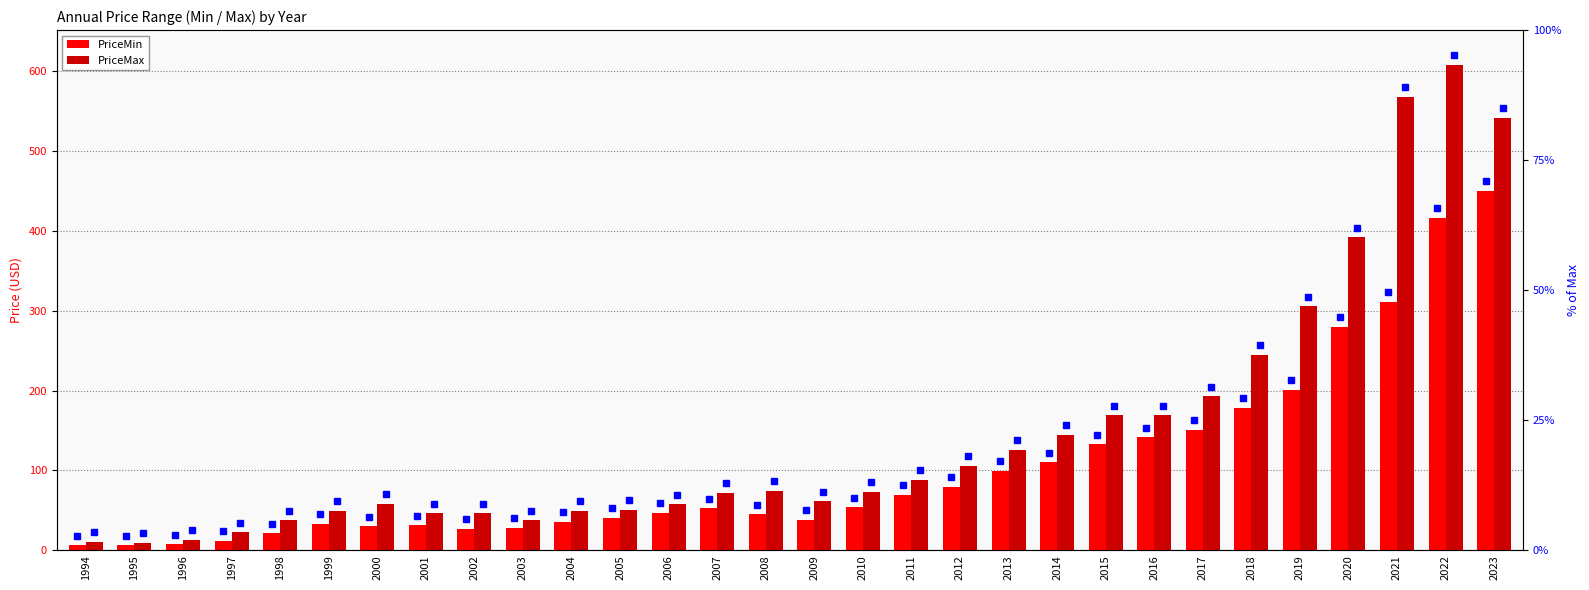

List the labels in order of PriceMax value, smallest first.

1995, 1994, 1996, 1997, 1998, 2003, 2001, 2002, 1999, 2004, 2005, 2006, 2000, 2009, 2007, 2010, 2008, 2011, 2012, 2013, 2014, 2015, 2016, 2017, 2018, 2019, 2020, 2023, 2021, 2022